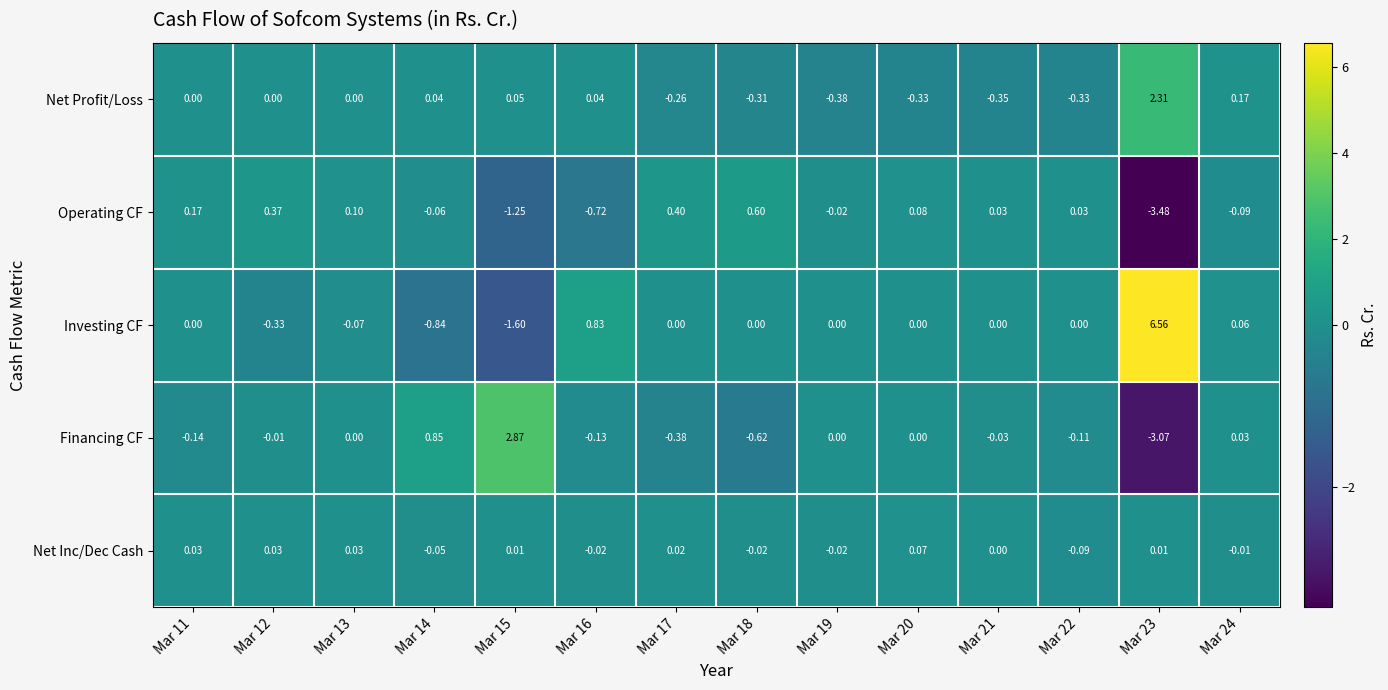

Count the number of data series in this chart.

5